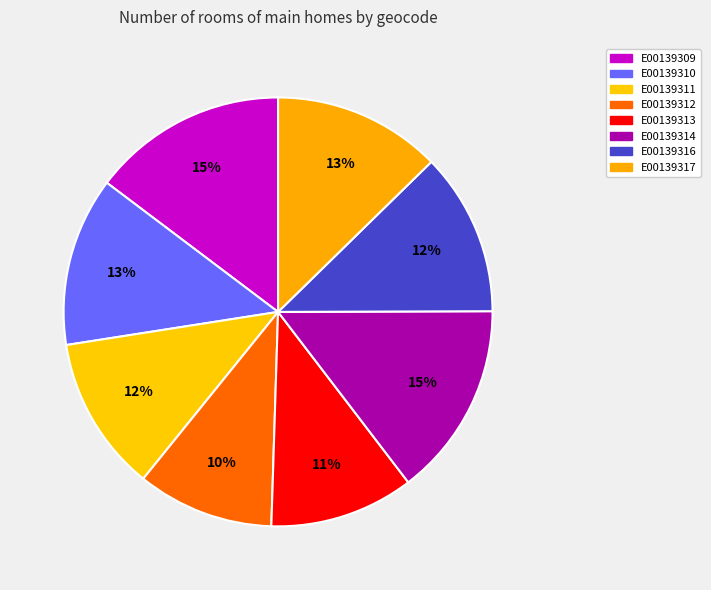

Which has a higher value, E00139313 or E00139312?

E00139313